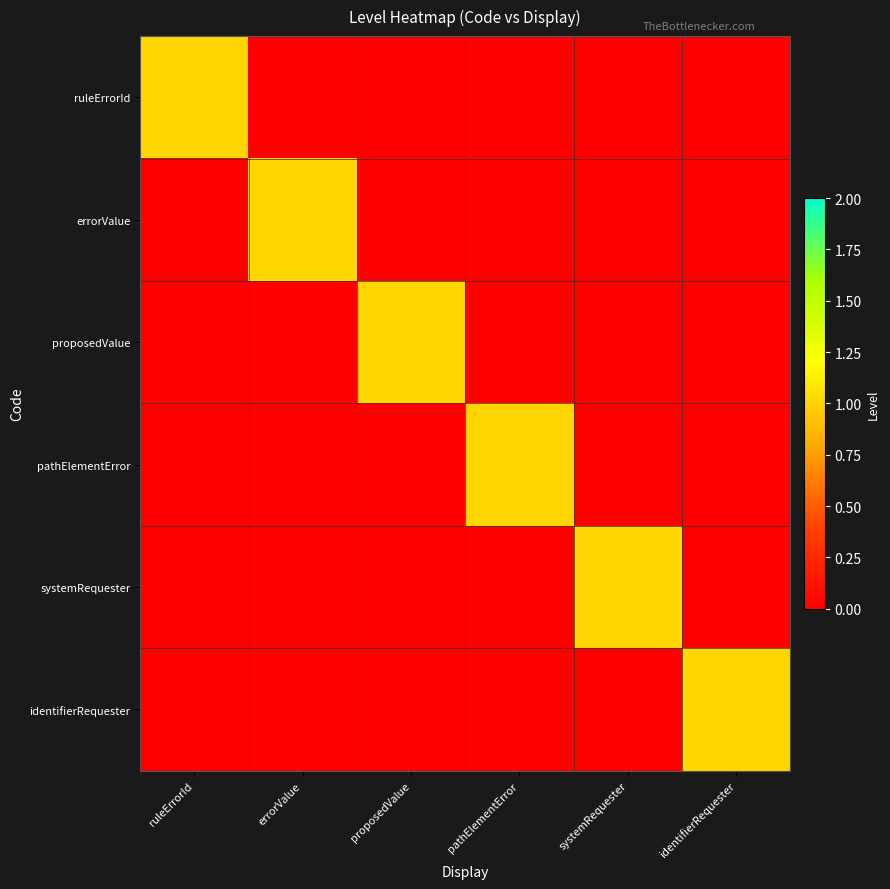

Which label corresponds to the largest value in the chart?

ruleErrorId